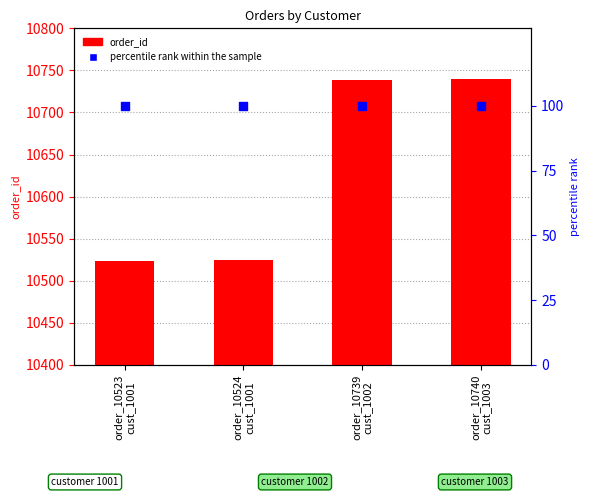

Which series has the largest total across all categories?

order_id